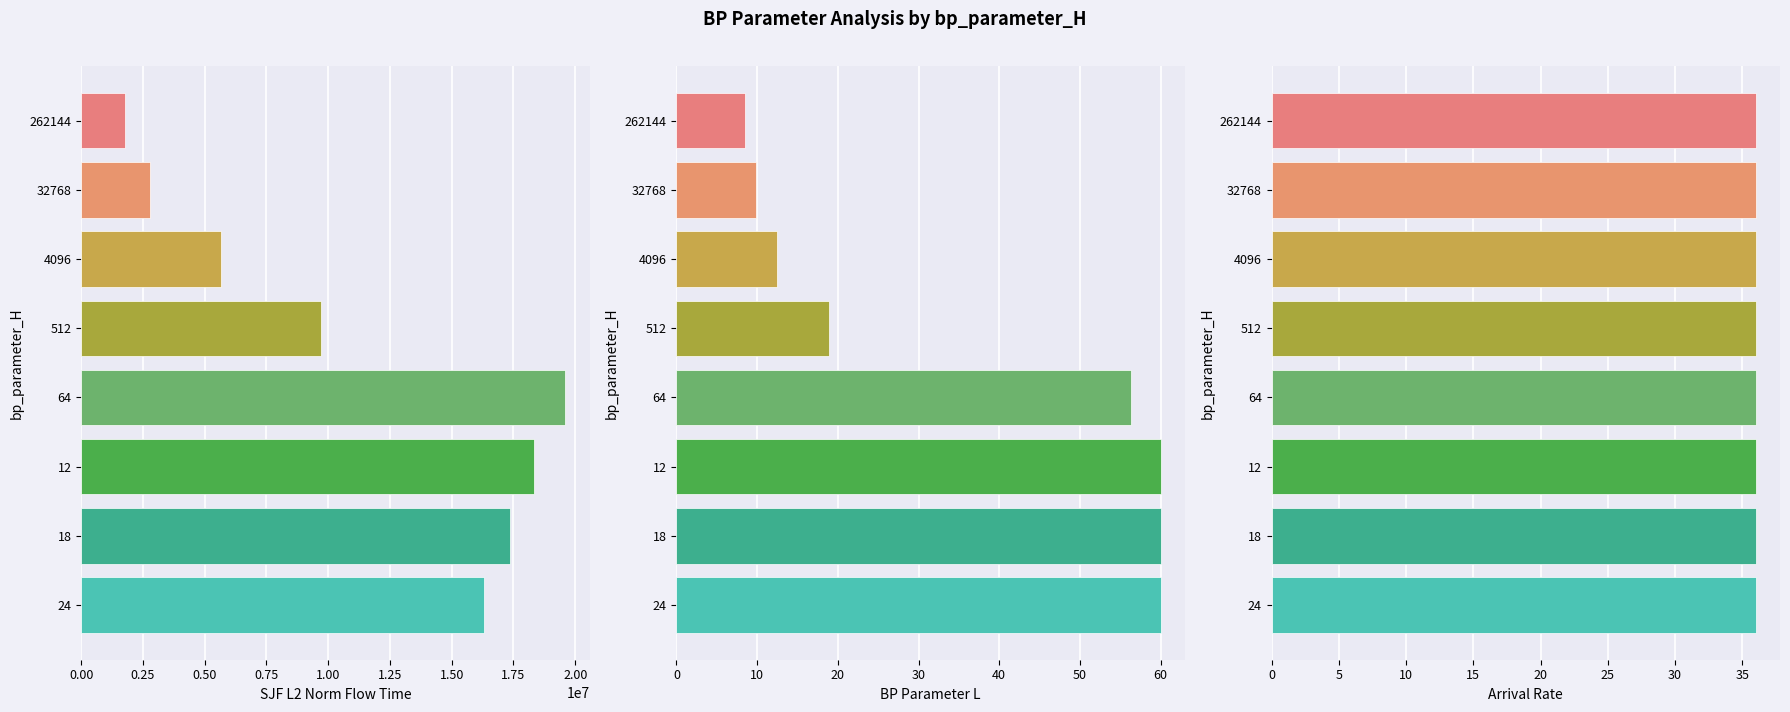

How many bars are there in total?

24